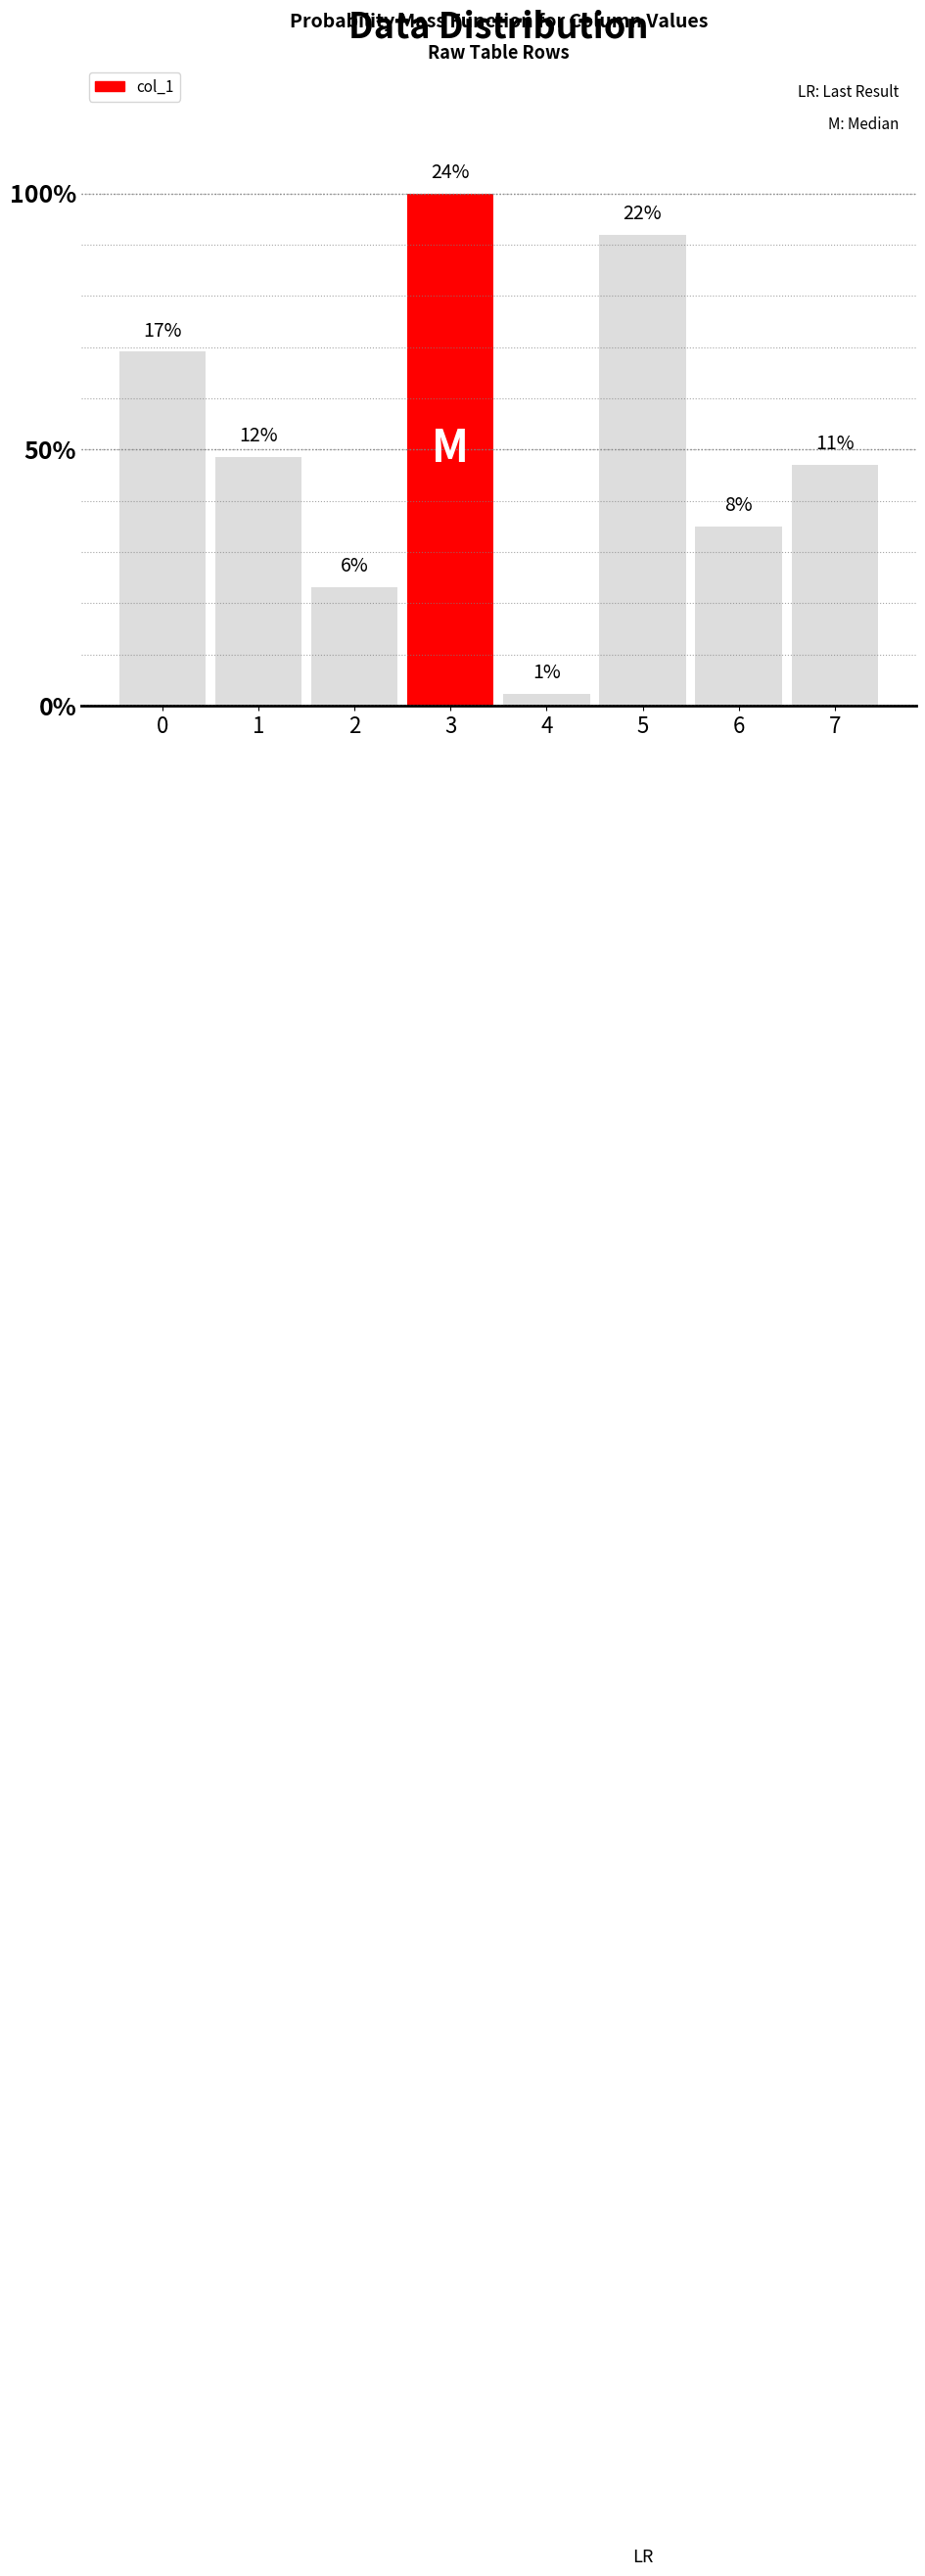

What is the value of the 2nd bar from the left?

11.6